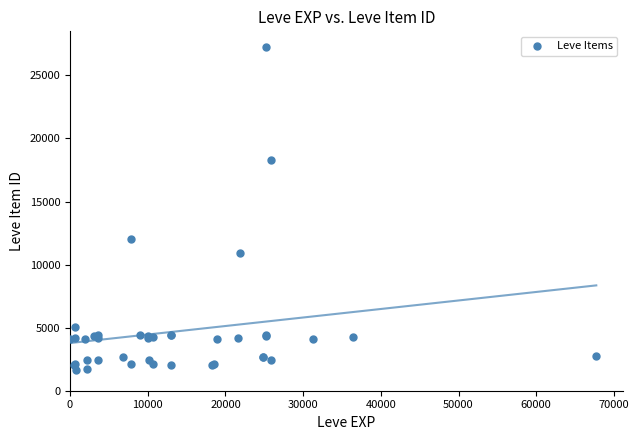

What Y value in the scatter plot is closest to 14448?

12018